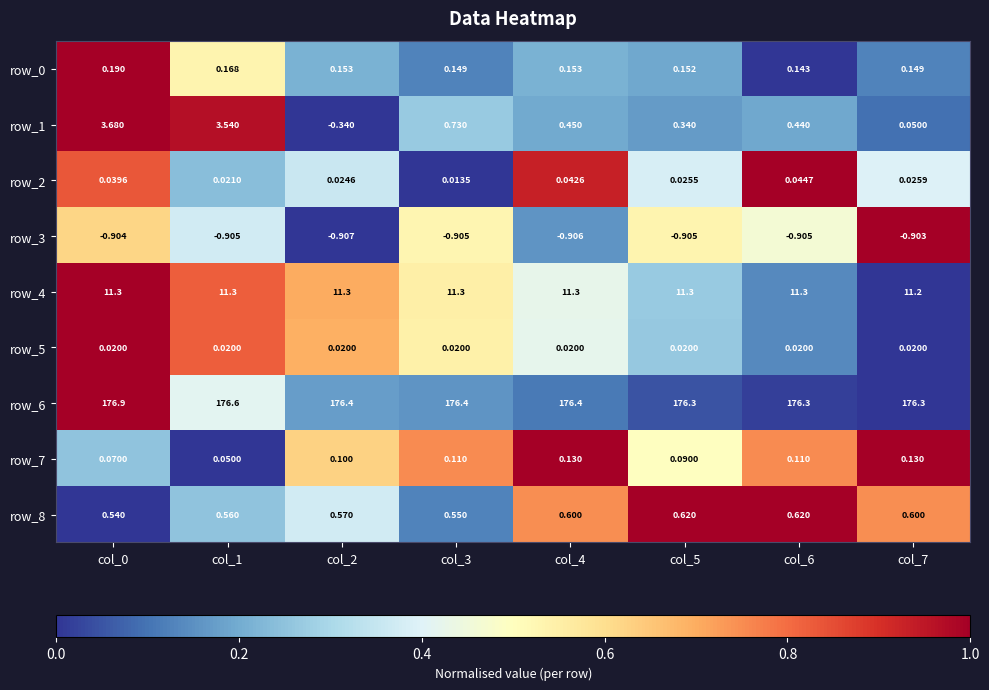

Is the value of row_5 at col_2 greater than the value of row_8 at col_6?

No